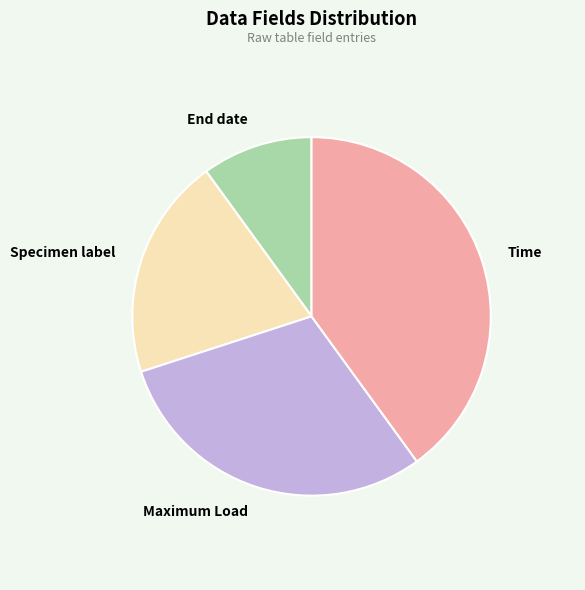

True or false: End date accounts for 22% of the total.

False